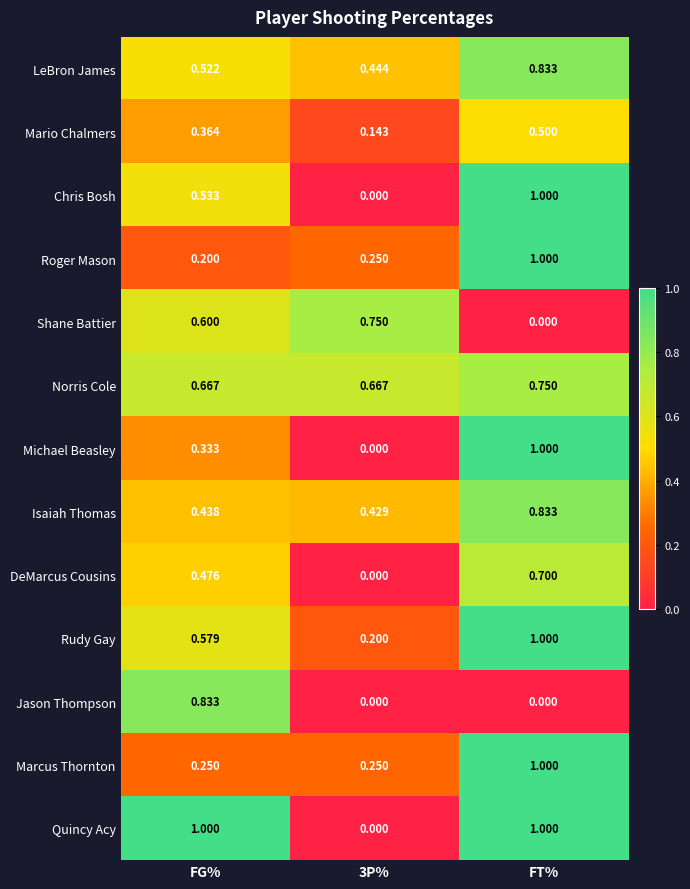

Which series changed the most between FG% and FT%?

Jason Thompson